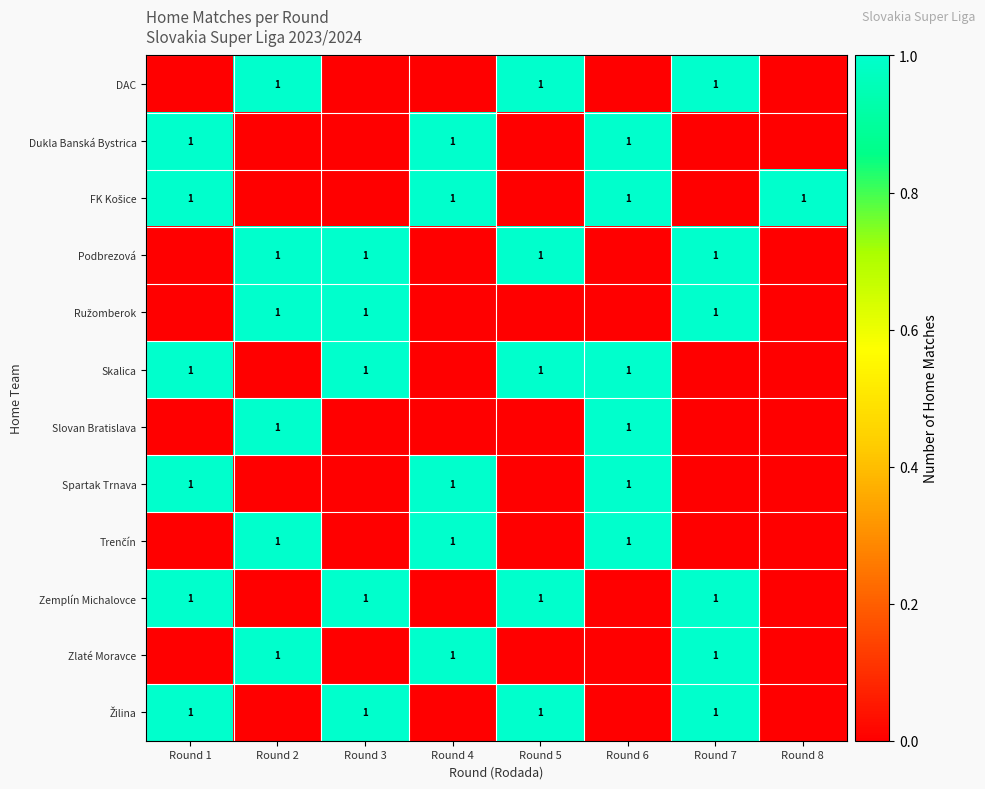

True or false: Zlaté Moravce has a value of 1 at Round 4.

True